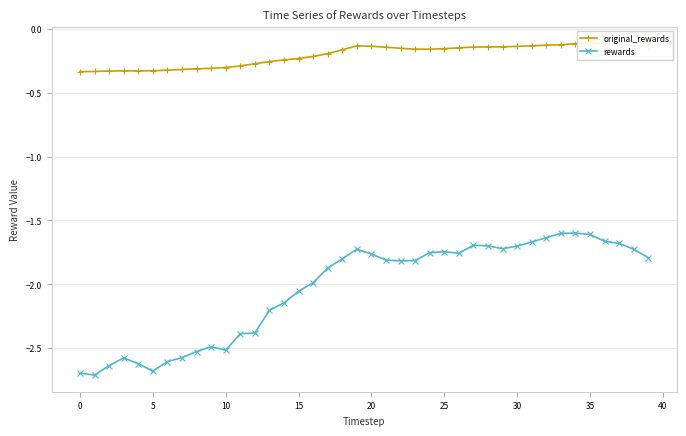

List the series in order of their overall mean, highest first.

original_rewards, rewards